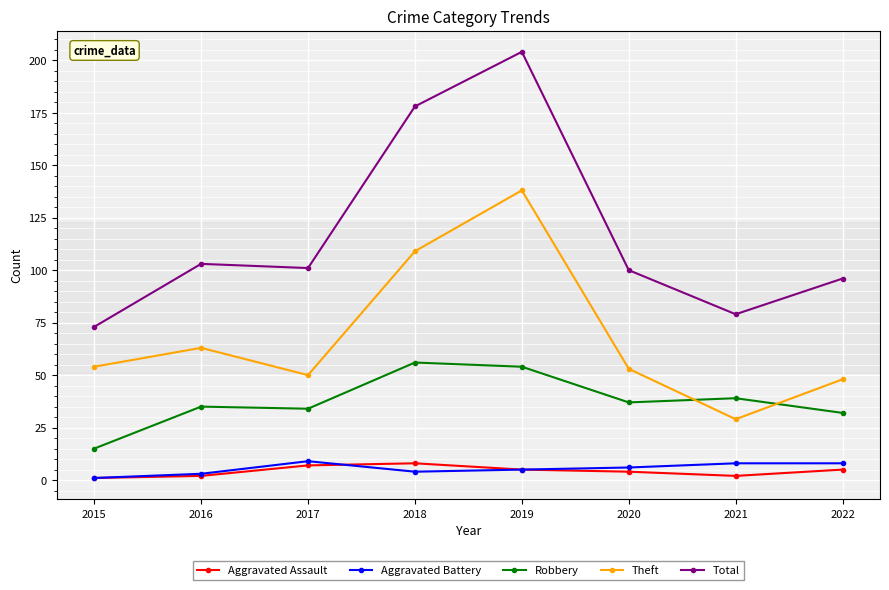

At which label does Robbery reach its minimum?

2015